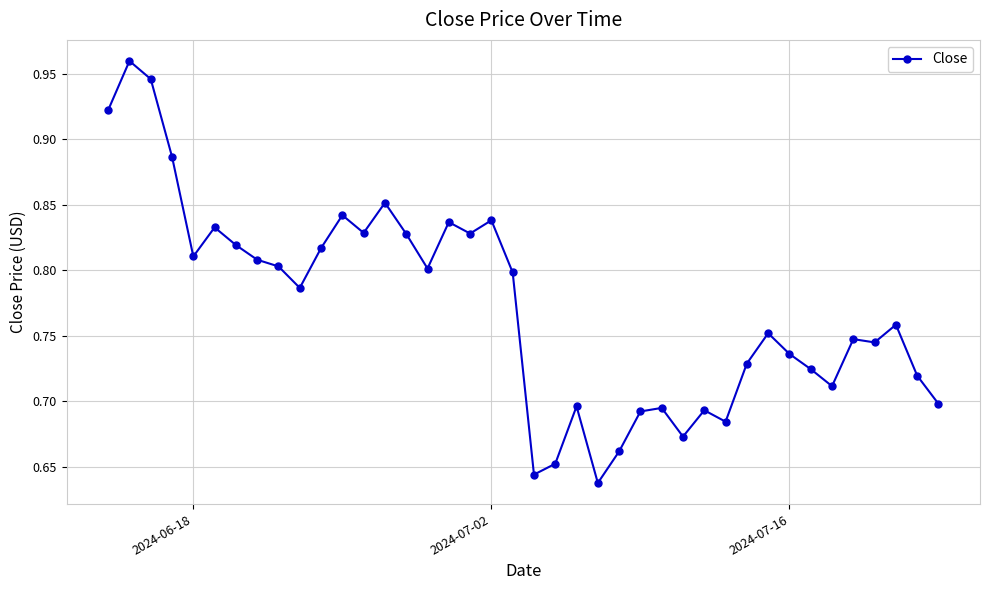

What is the sum of all values?

30.9